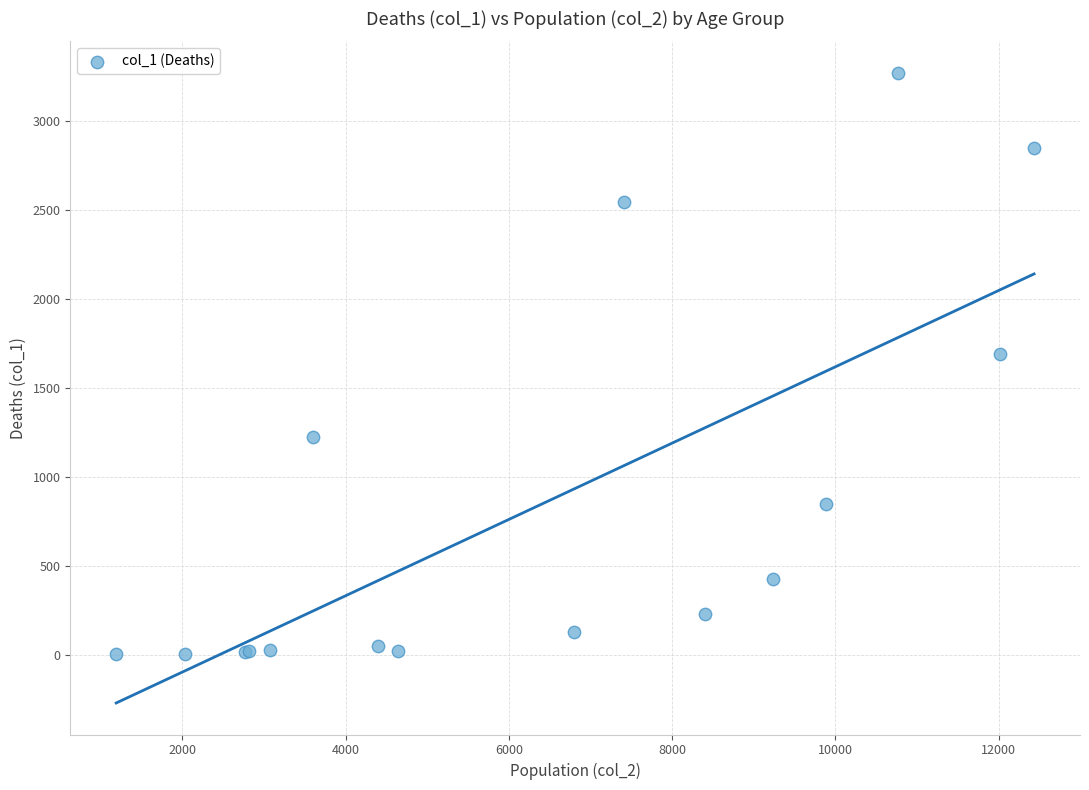

What Y value in the scatter plot is closest to 1638?

1690